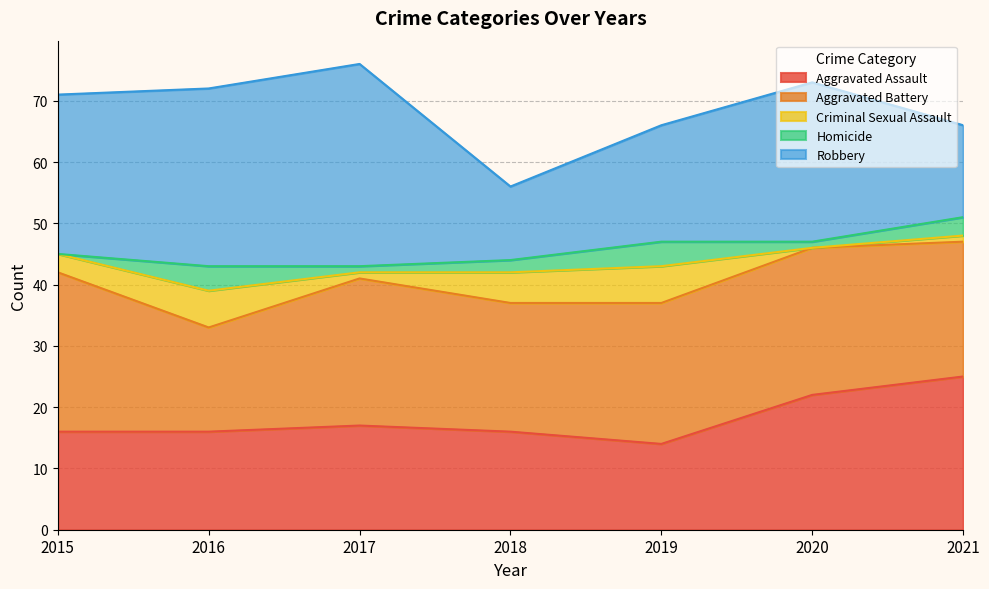

Reading left to right, what are all the values shown in this chart?

Aggravated Assault: 2015=16	2016=16	2017=17	2018=16	2019=14	2020=22	2021=25
Aggravated Battery: 2015=26	2016=17	2017=24	2018=21	2019=23	2020=24	2021=22
Criminal Sexual Assault: 2015=3	2016=6	2017=1	2018=5	2019=6	2020=0	2021=1
Homicide: 2015=0	2016=4	2017=1	2018=2	2019=4	2020=1	2021=3
Robbery: 2015=26	2016=29	2017=33	2018=12	2019=19	2020=26	2021=15